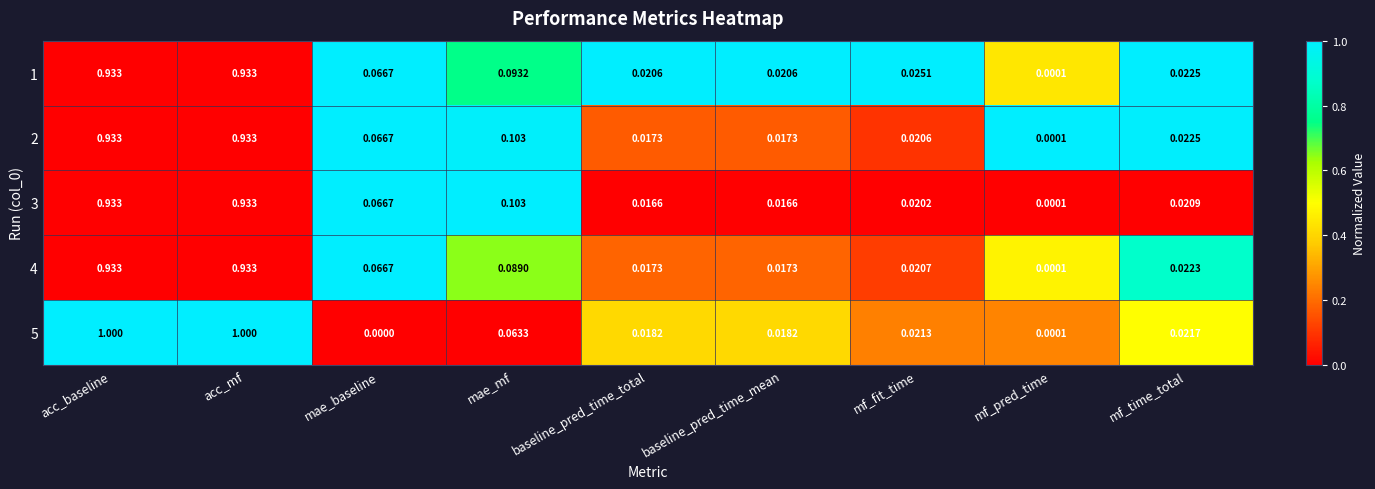

How many distinct data groups are displayed?

5